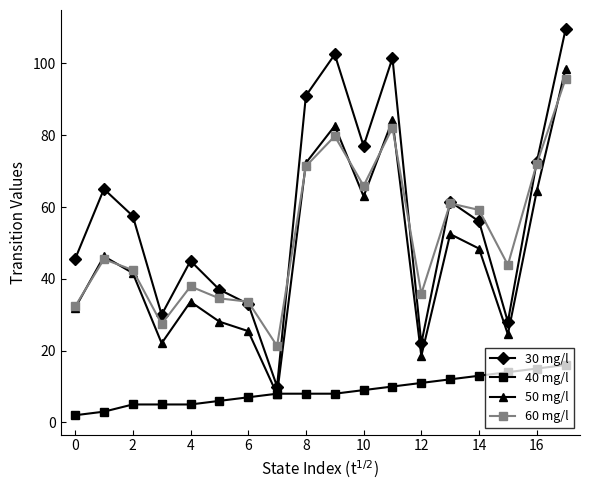

Which series has the largest range (max minus min)?

30 mg/l